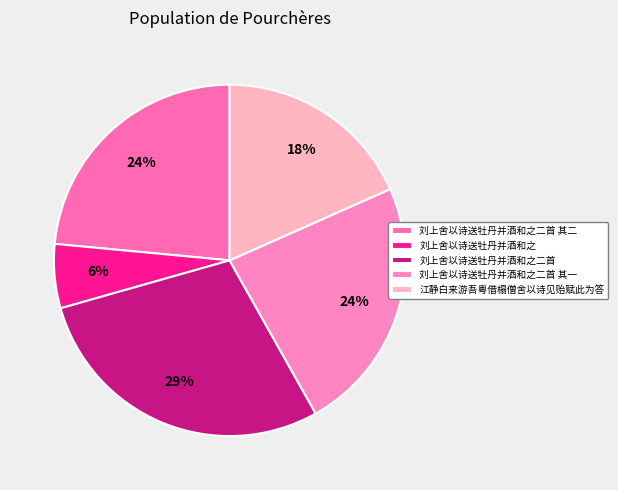

To the nearest percent, what is the difference between the 江静白来游吾粤借榻僧舍以诗见贻赋此为答 and 刘上舍以诗送牡丹并酒和之二首 其二 slice percentages?

5%